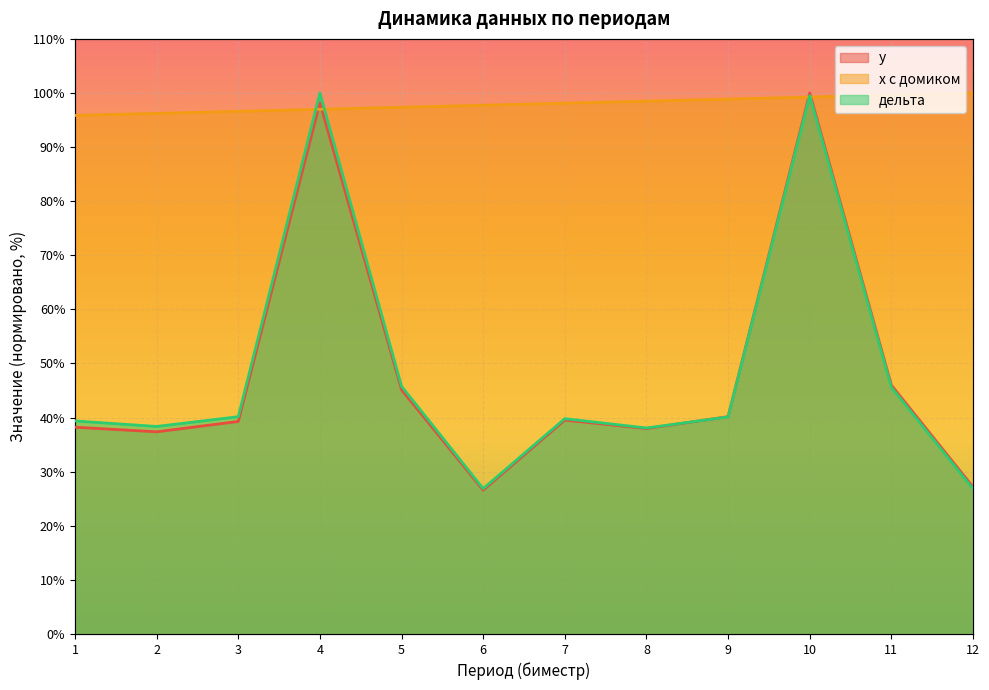

How many interior local peaks does the y series have?

3